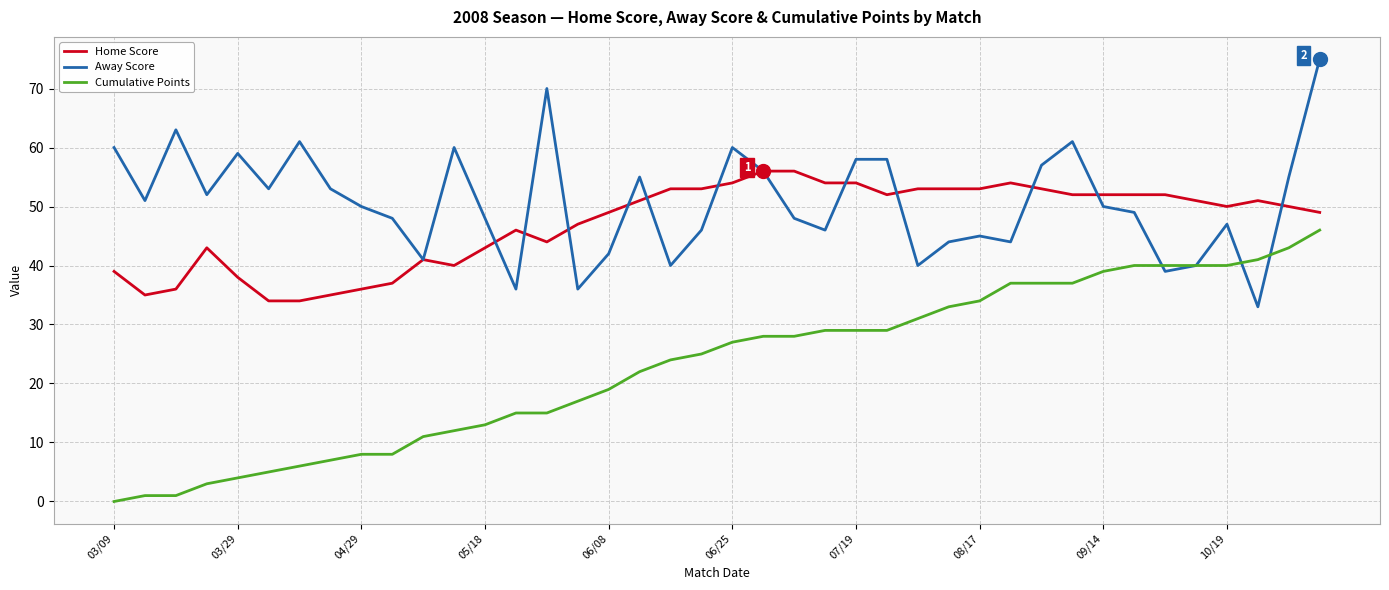

Rank the series by their maximum value, from lowest to highest.

Cumulative Points, Home Score, Away Score